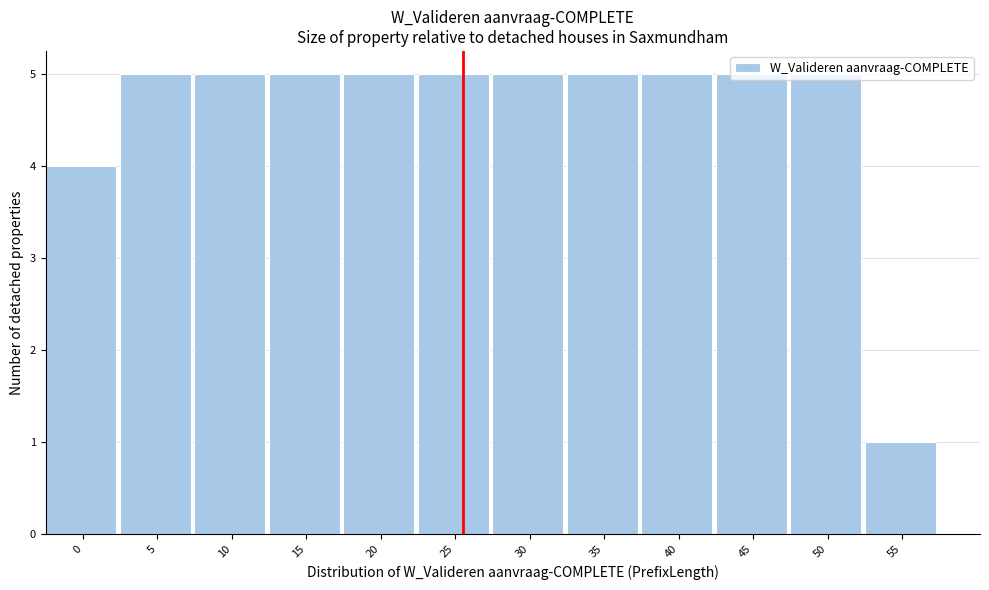

What is the value of the 9th bar from the left?

5